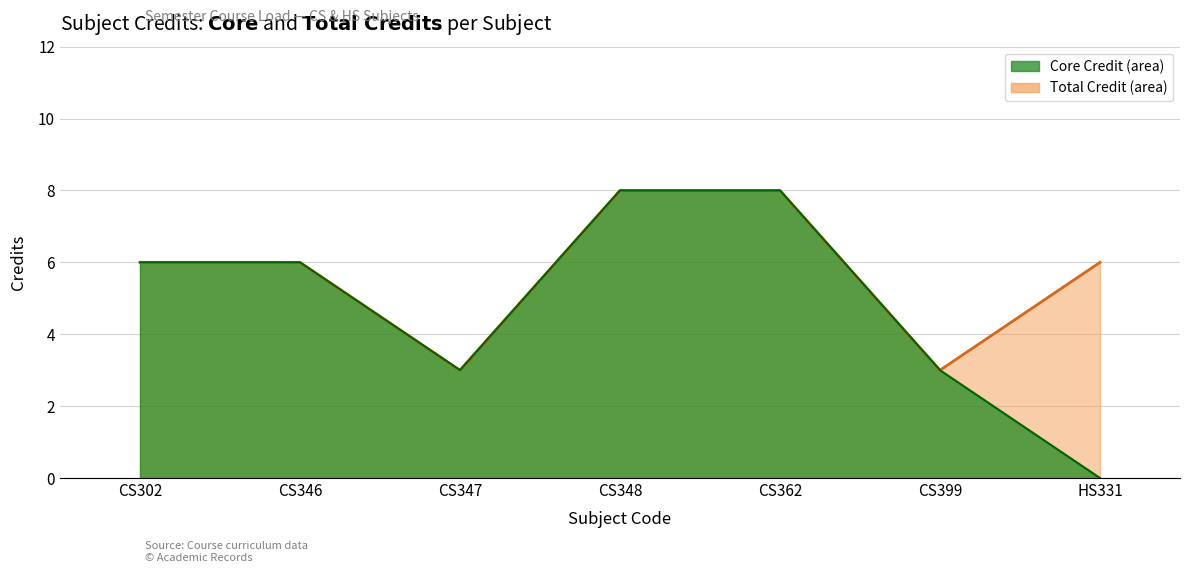

Reading left to right, transcribe all the data shown in this chart.

CS302=6	CS346=6	CS347=3	CS348=8	CS362=8	CS399=3	HS331=6